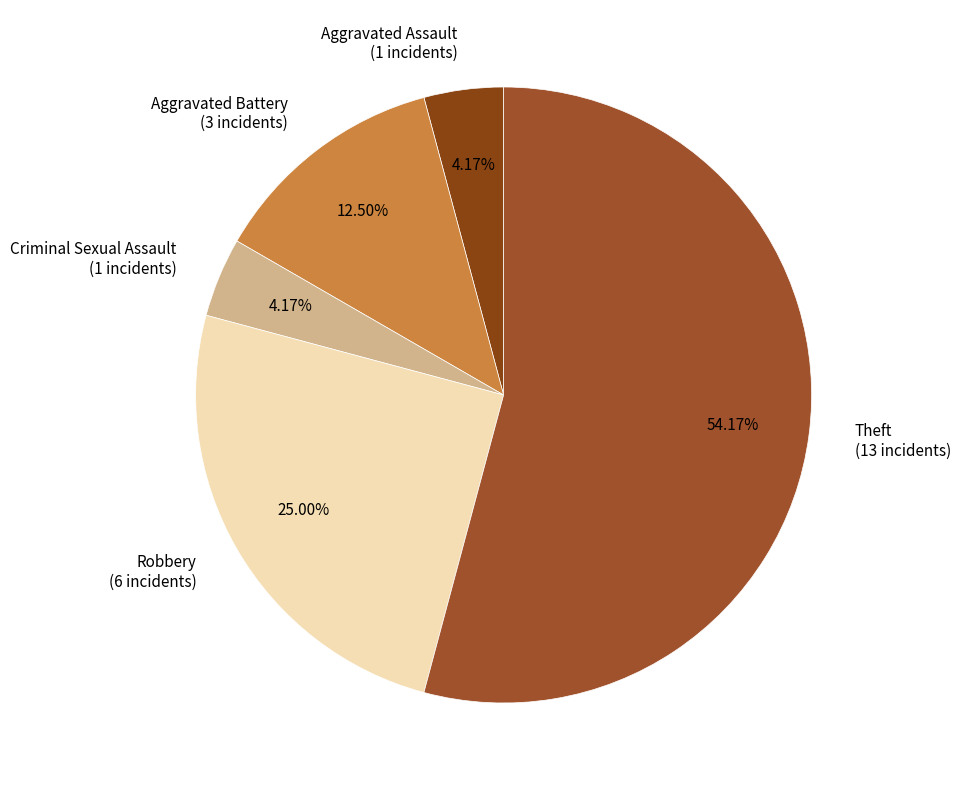

Which has a higher value, Criminal Sexual Assault or Aggravated Battery?

Aggravated Battery